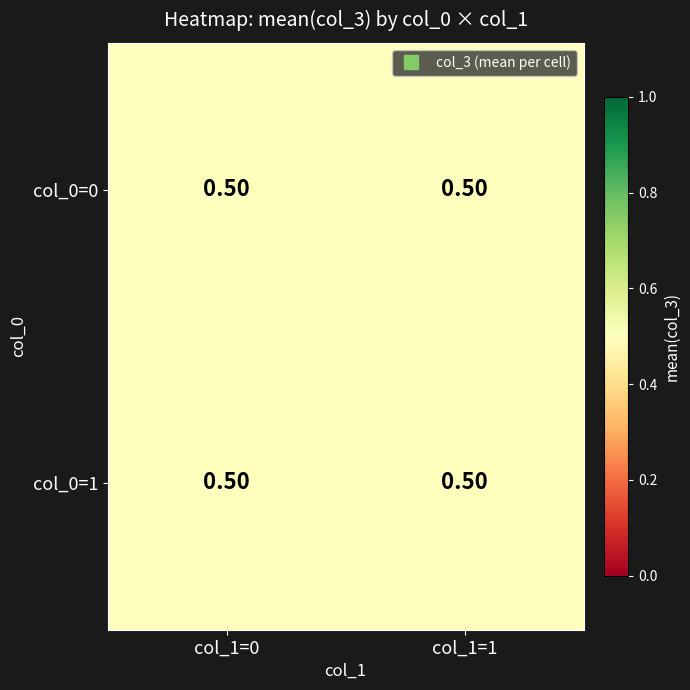

Which series has the largest total across all categories?

row 0